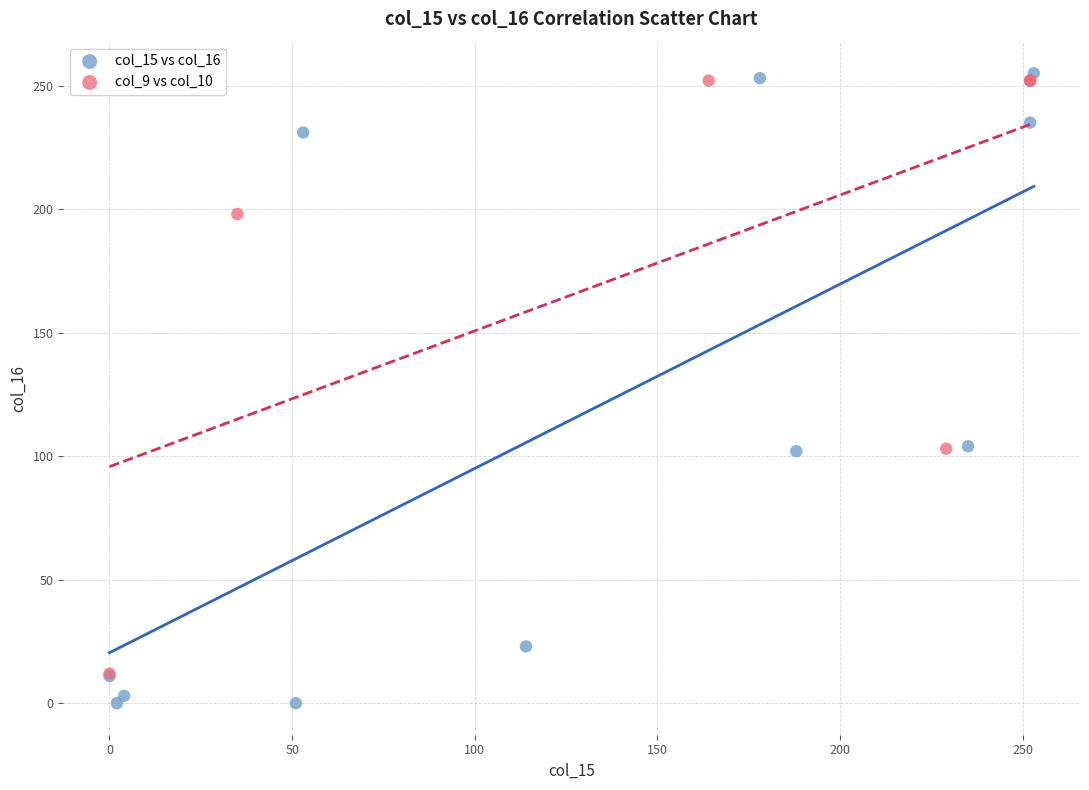

What are all the series names shown in the legend?

col_15 vs col_16, col_9 vs col_10